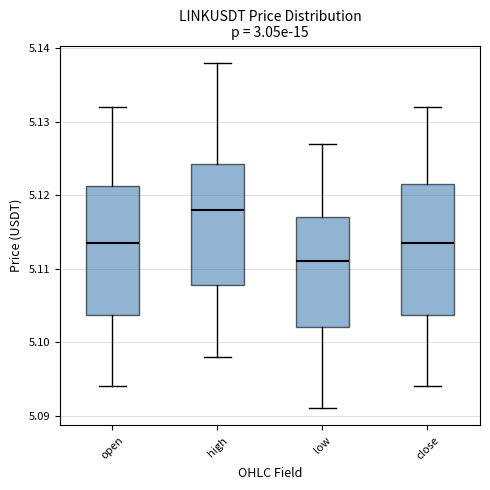

Which box's median line is the highest?

high